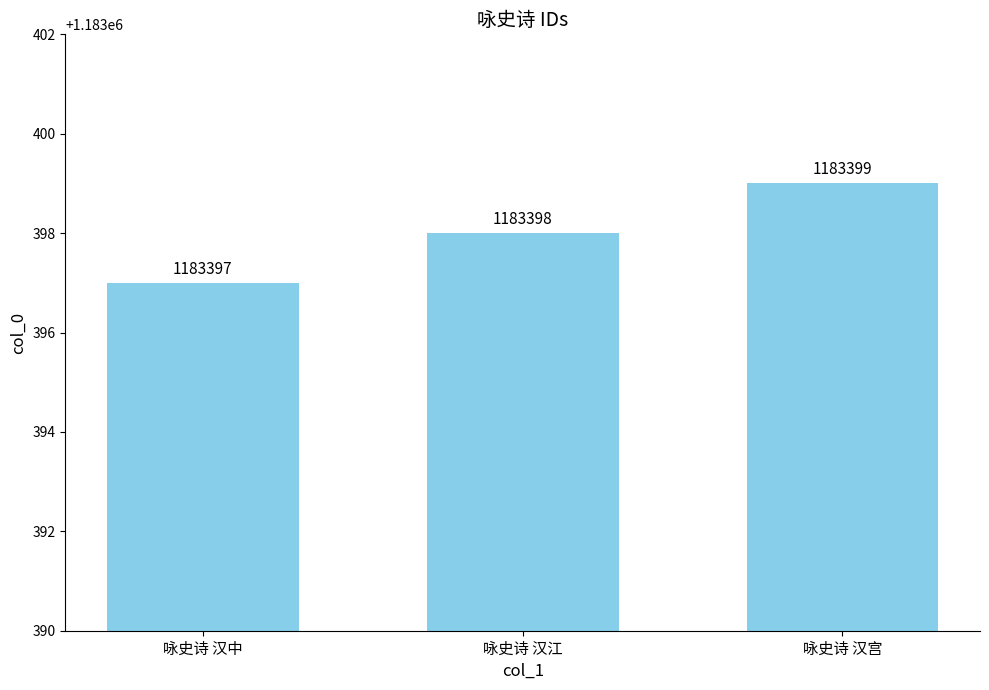

Reading left to right, what are all the values shown in this chart?

咏史诗 汉中=1183397	咏史诗 汉江=1183398	咏史诗 汉宫=1183399